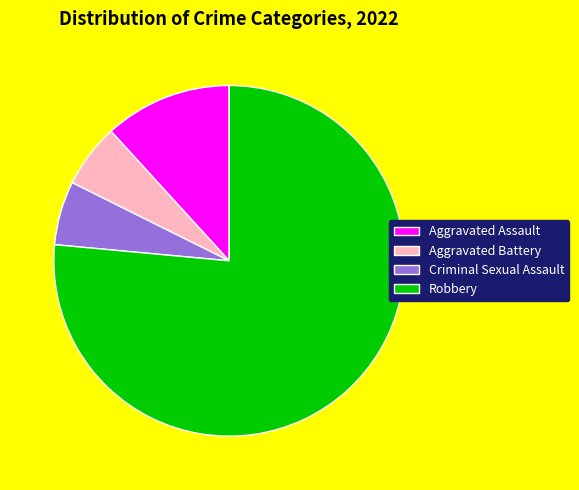

Which category accounts for the majority?

Robbery